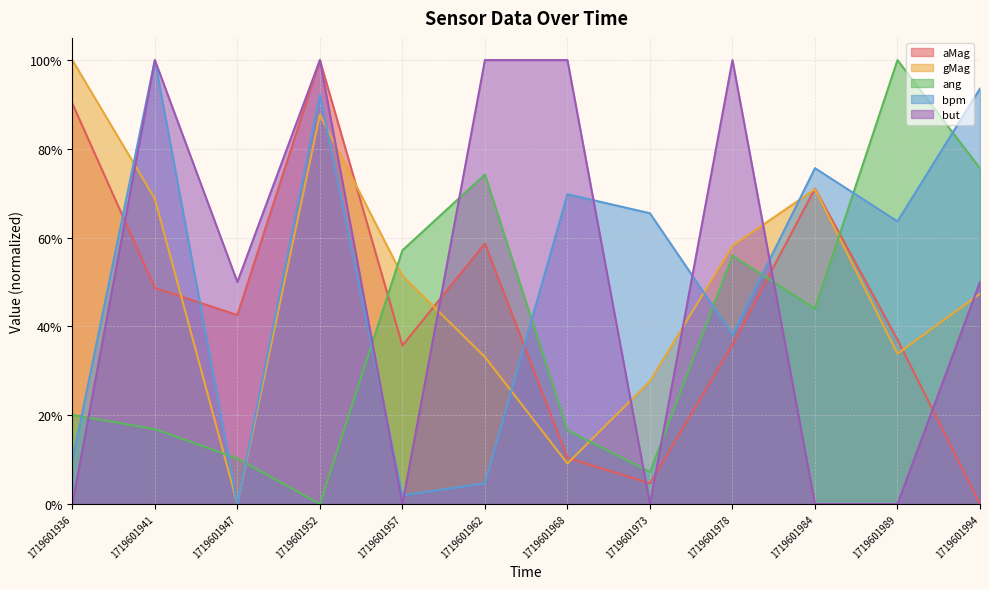

Is the value of aMag at 1719601968 greater than the value of but at 1719601984?

Yes